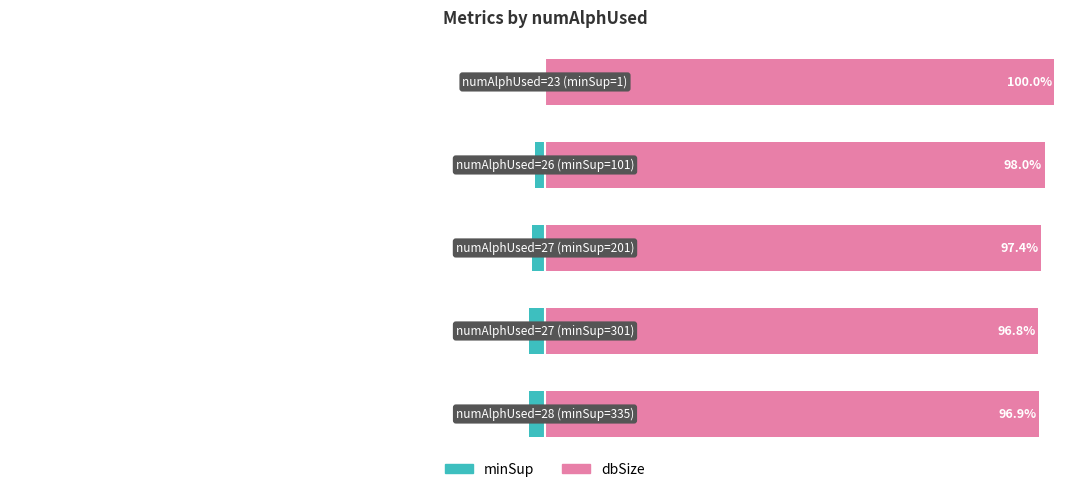

What are all the series names shown in the legend?

minSup, dbSize